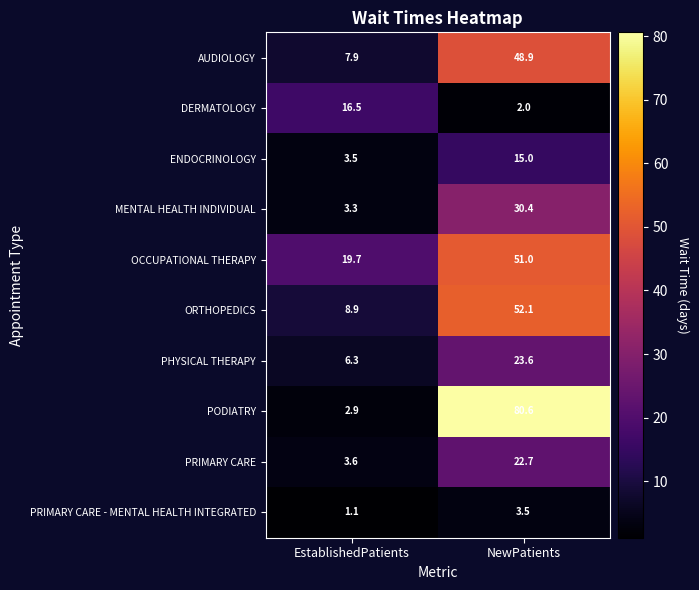

Which series has the widest spread of values?

PODIATRY